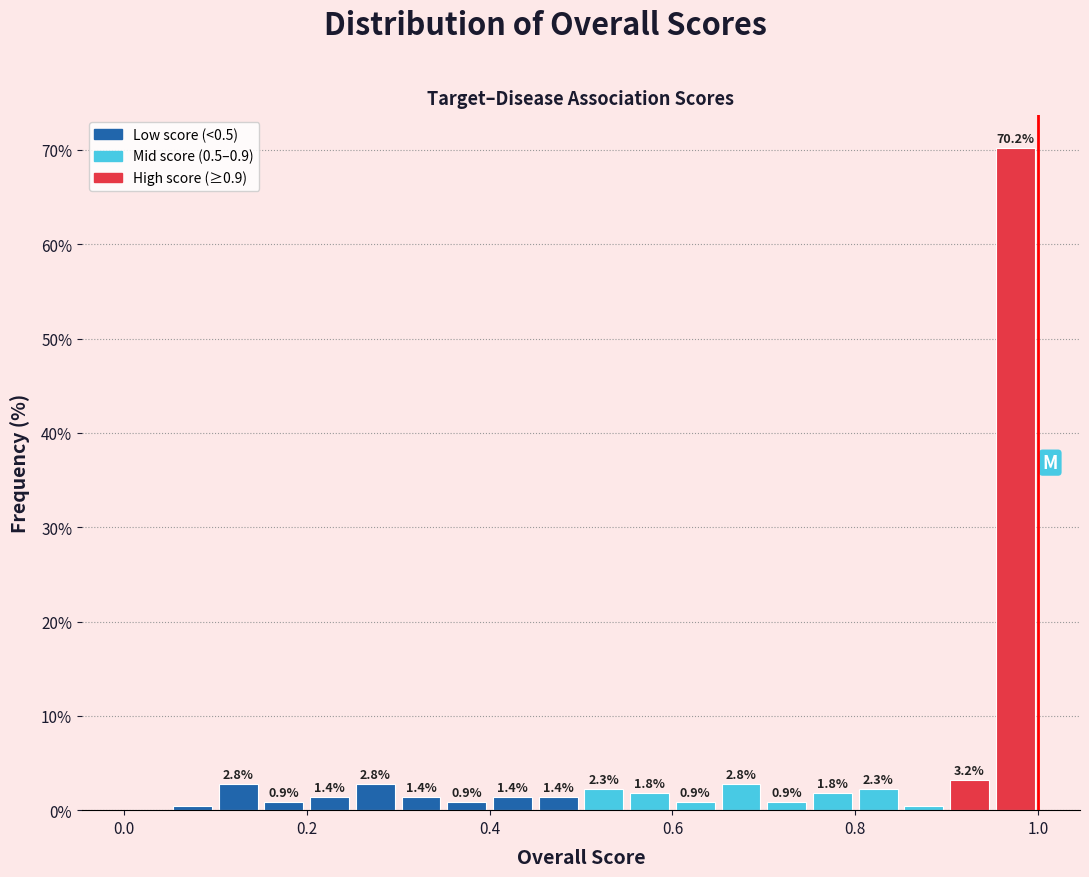

Around what value on the x-axis is the tallest bar? Give the approximate position of its centre, as read against the axis.

0.98